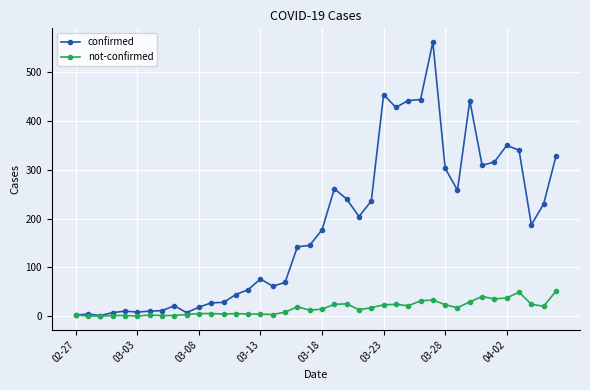

What is the highest value of the confirmed series?

562